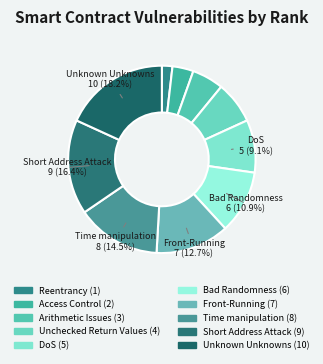

How many slices are in this pie chart?

10